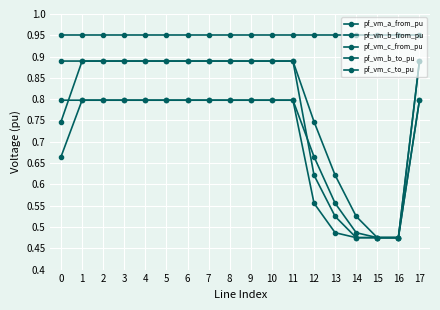

What is the value of the pf_vm_a_from_pu point at the 17th from the left?

0.9